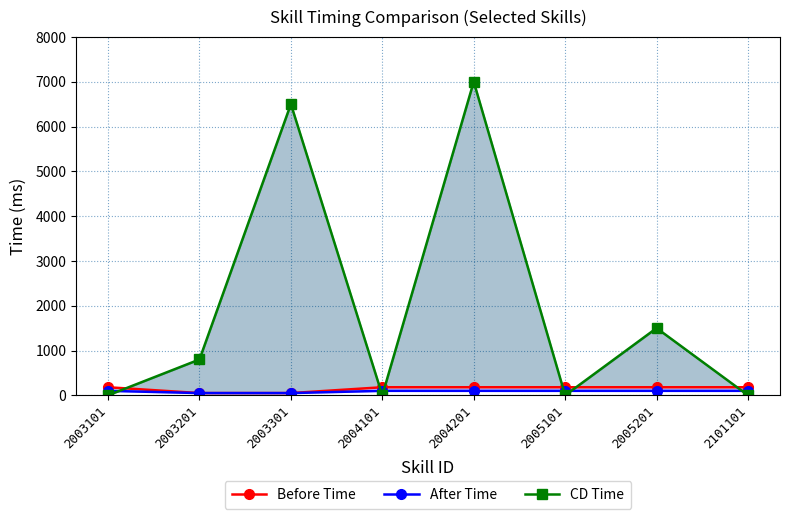

List the labels in order of After Time value, largest first.

2003101, 2004101, 2004201, 2005101, 2005201, 2101101, 2003201, 2003301